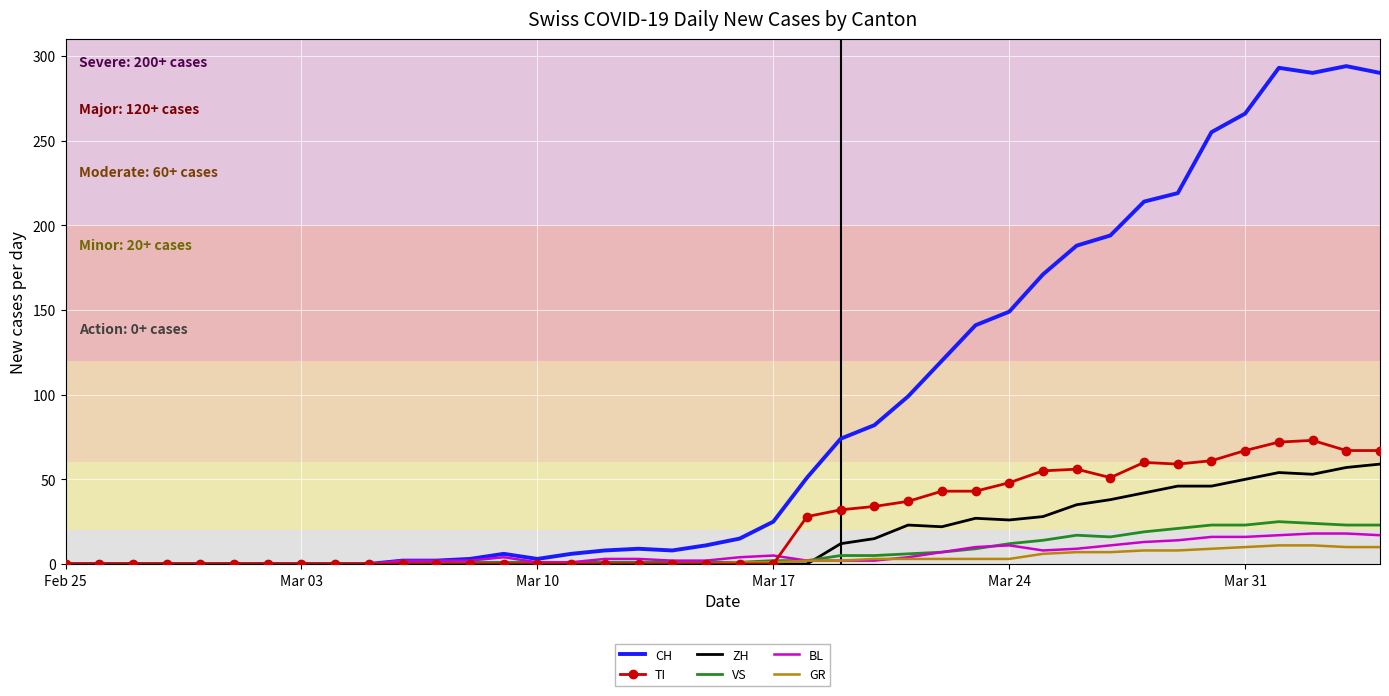

What is the highest value of the VS series?

25